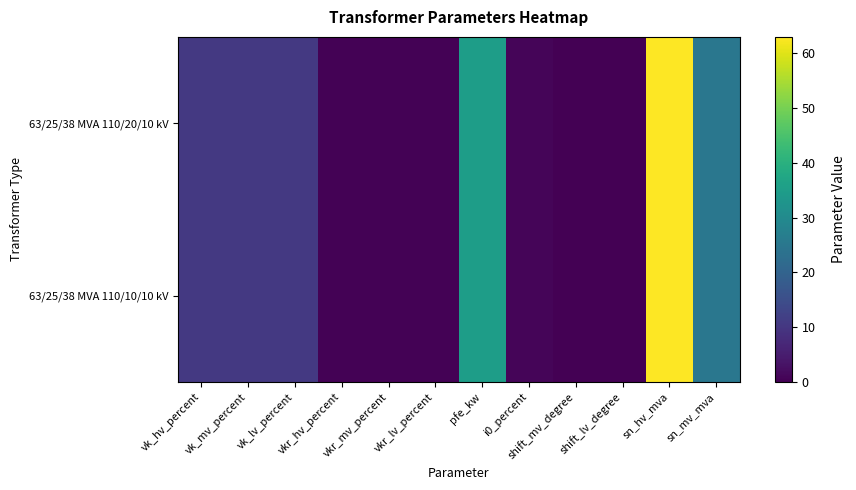

Which series has the widest spread of values?

63/25/38 MVA 110/20/10 kV